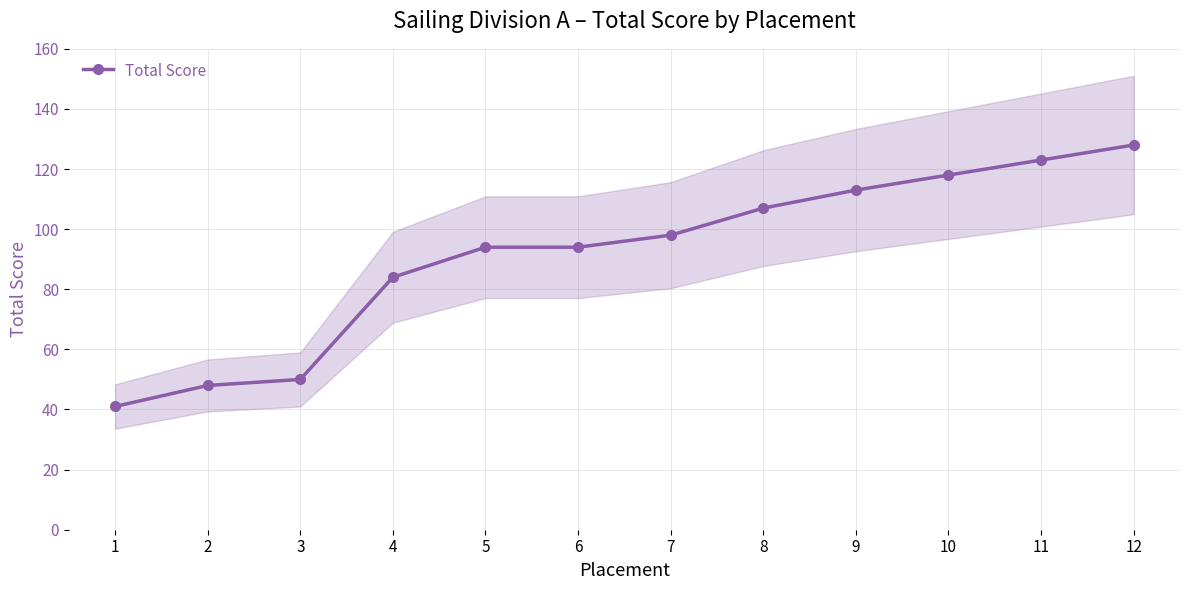

What is the difference between the values at 11 and 3?

73